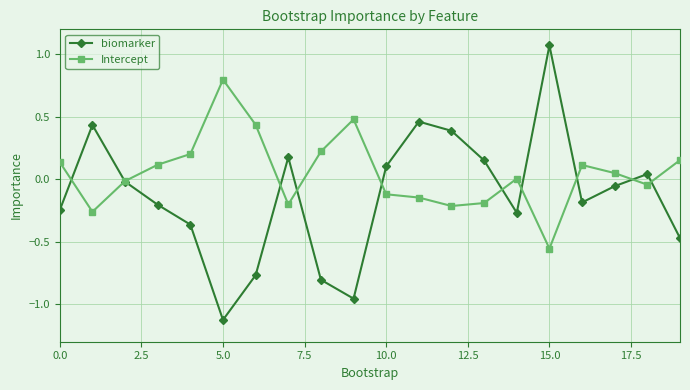

Count the number of data series in this chart.

2